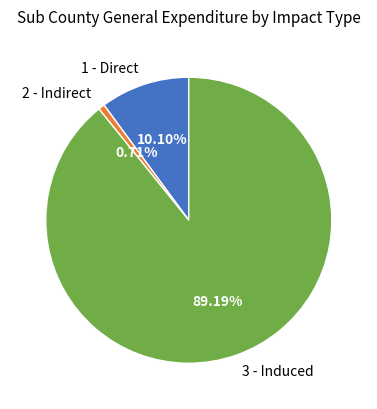

Approximately how many times larger is the value at 3 - Induced compared to 2 - Indirect?

125.9